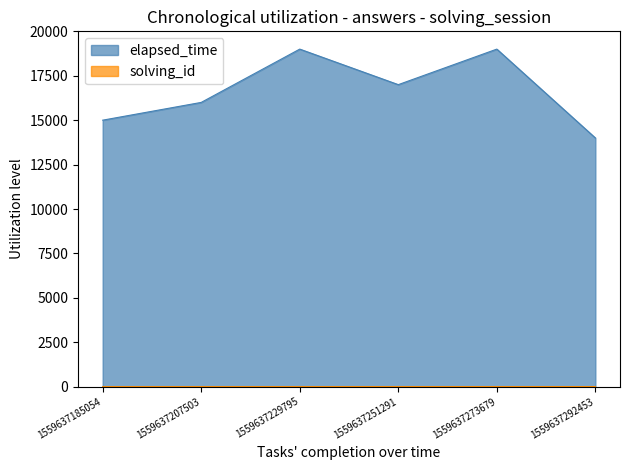

The solving_id series shows 2 at 1559637207503. True or false?

True